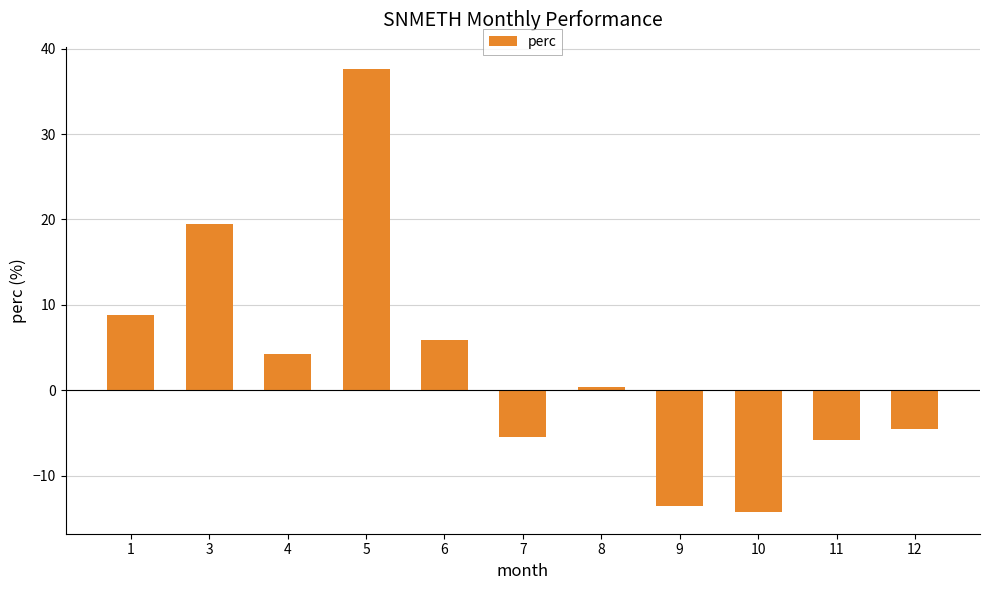

What is the value of the 1st bar from the left?

8.8